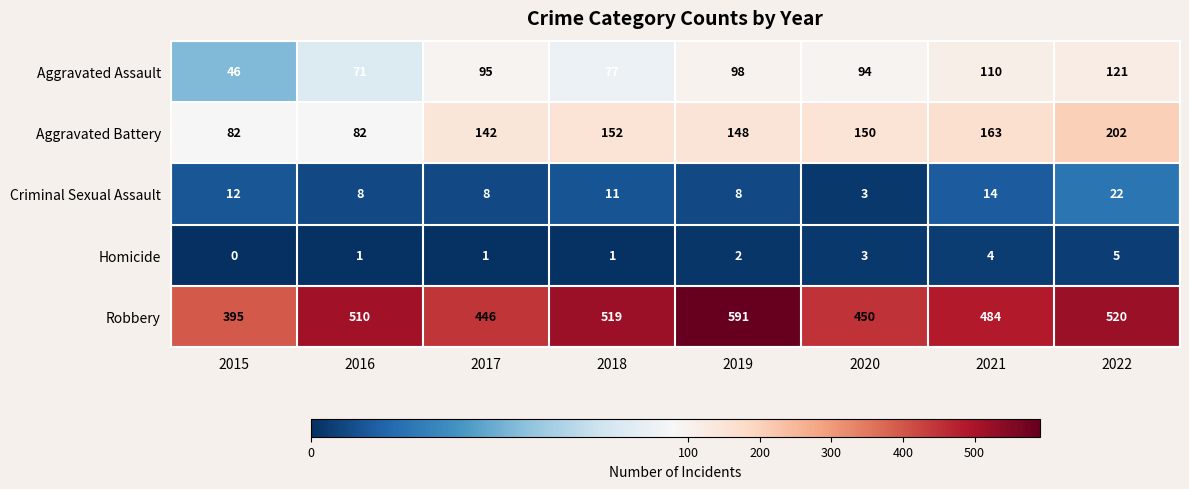

At 2017, list the series in order from smallest to largest.

Homicide, Criminal Sexual Assault, Aggravated Assault, Aggravated Battery, Robbery